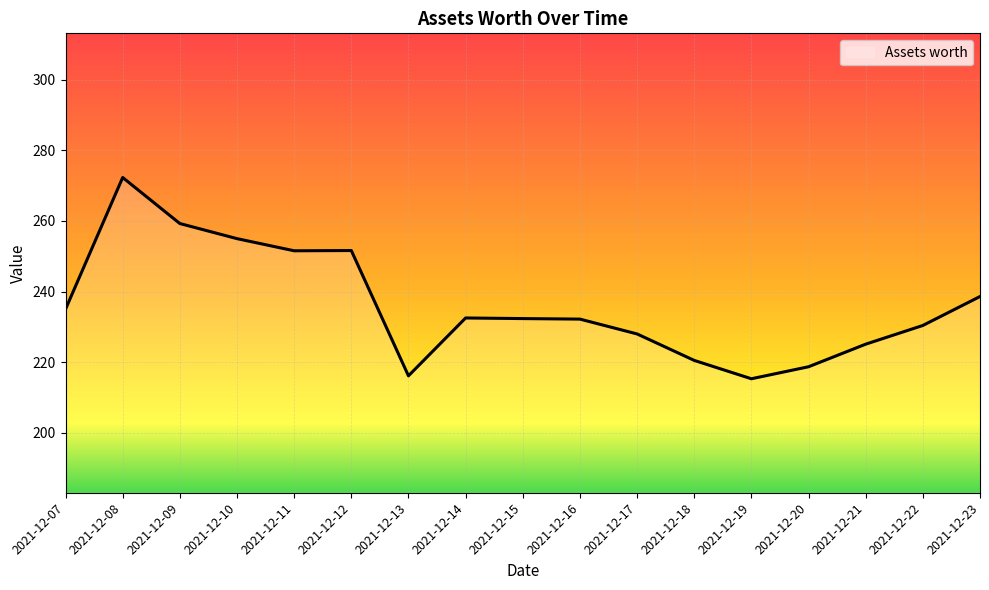

Approximately how many times larger is the value at 2021-12-14 compared to 2021-12-16?

1.0